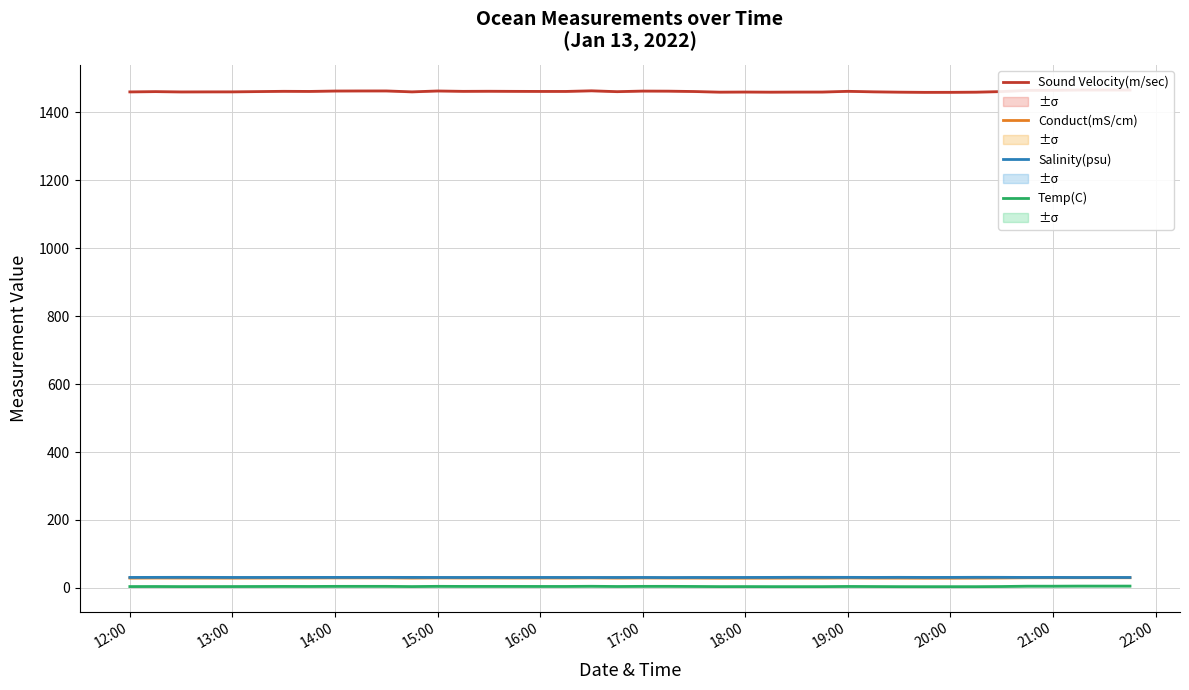

True or false: Salinity(psu) and Temp(C) cross at least once.

False